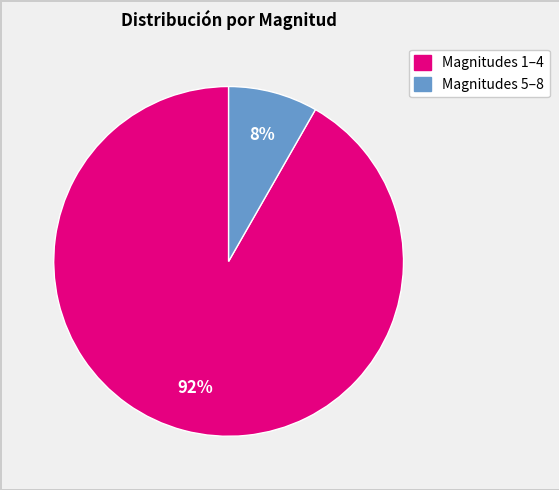

Is there any slice that represents more than half of the pie?

Yes